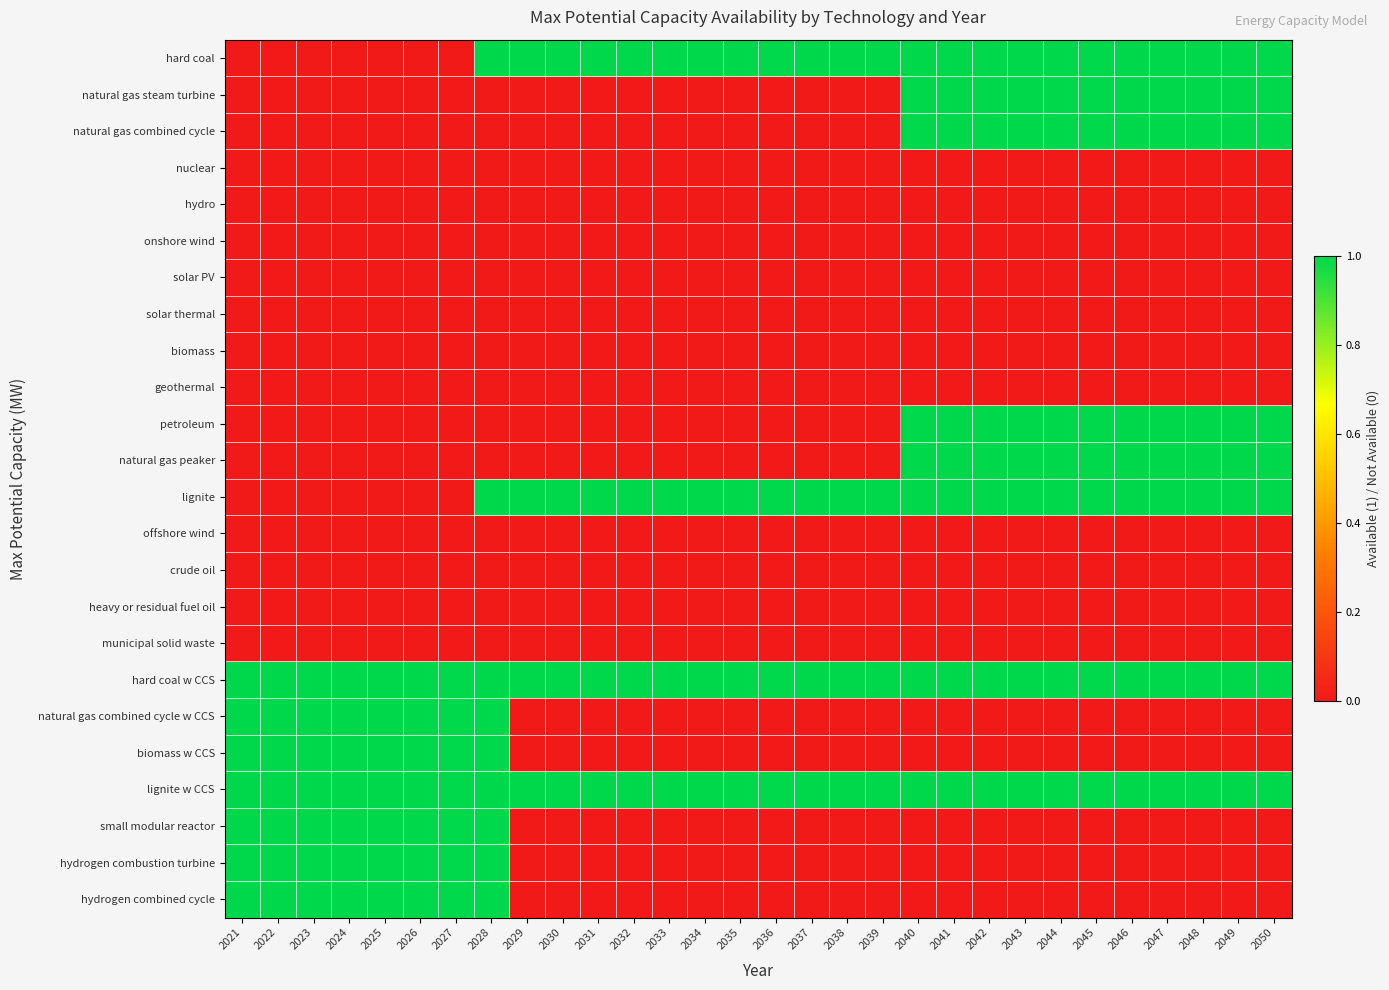

Which has a higher value, 2035 or 2030?

2035